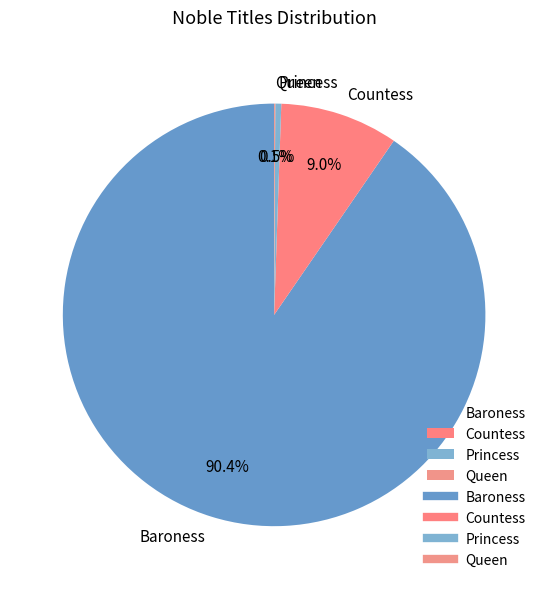

Is there a majority slice in this chart?

Yes